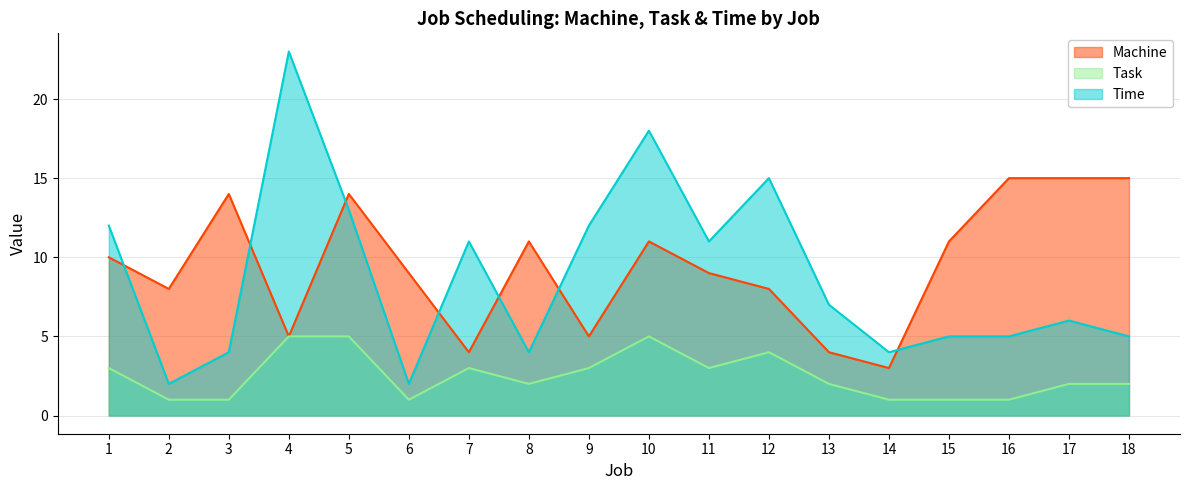

Which has a higher value, 10 or 3?

3